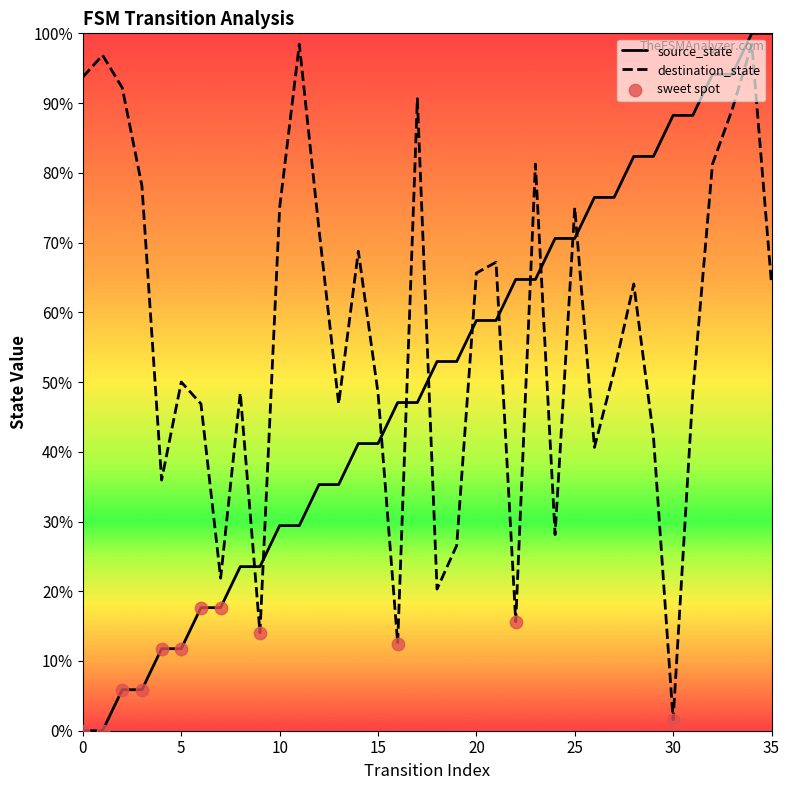

At how many categories does at least one series exceed 19?

36